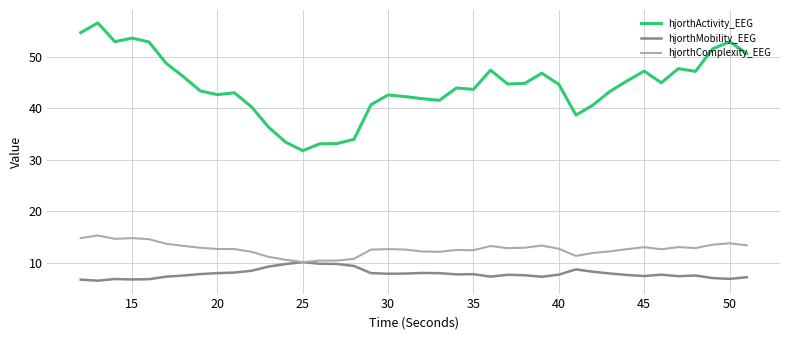

What is the difference between the second highest and minimum values in the hjorthActivity_EEG series?

22.9